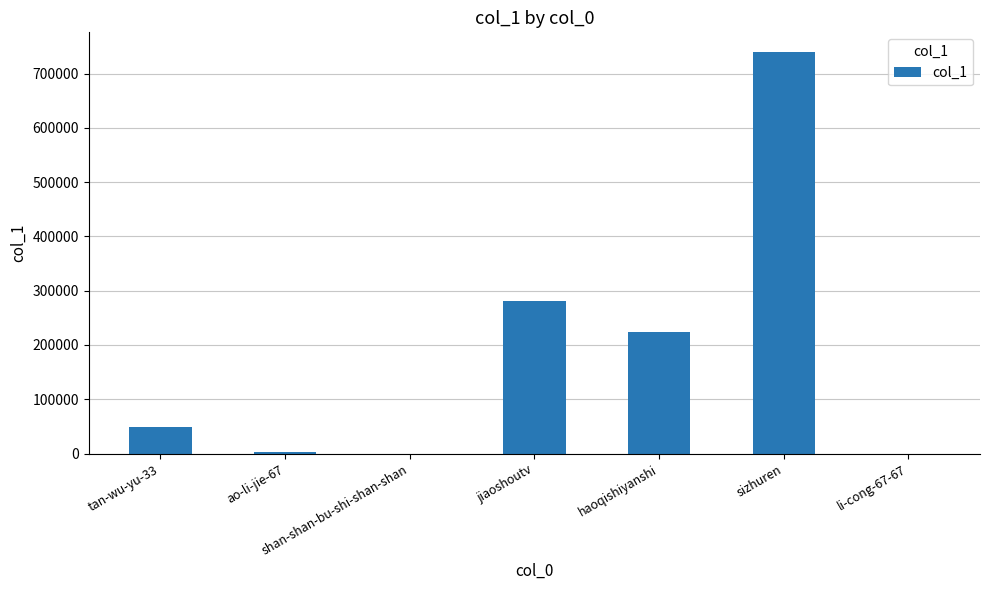

How many distinct data groups are displayed?

1